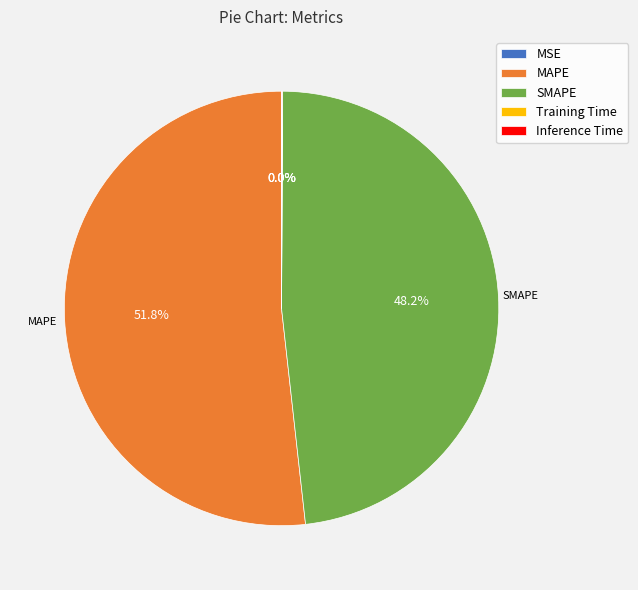

What is the largest slice in the pie chart?

MAPE